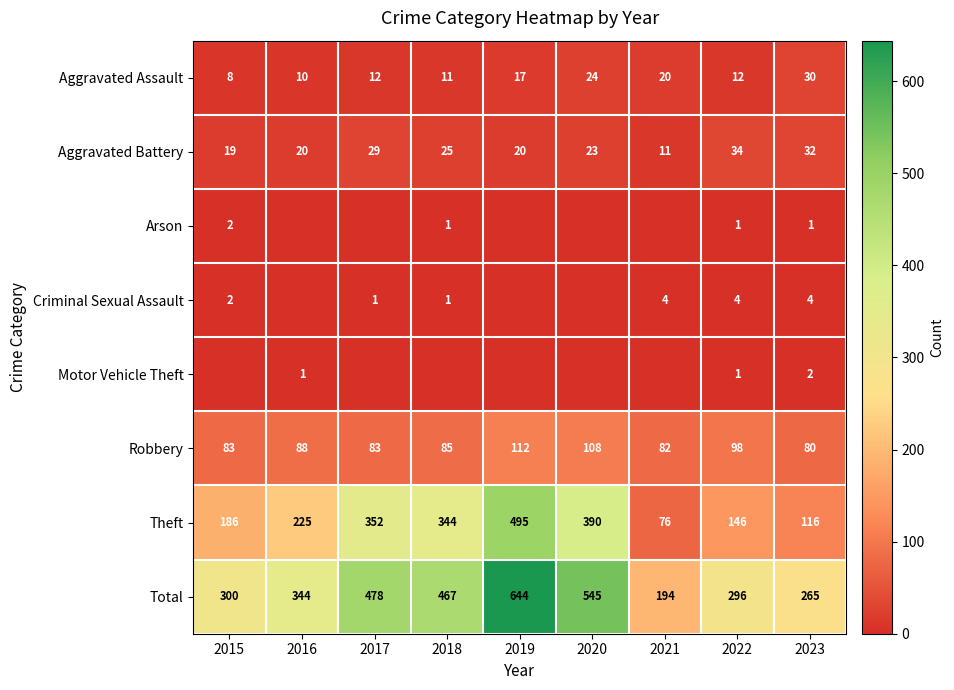

At which label is Aggravated Assault closest to 19?

2021